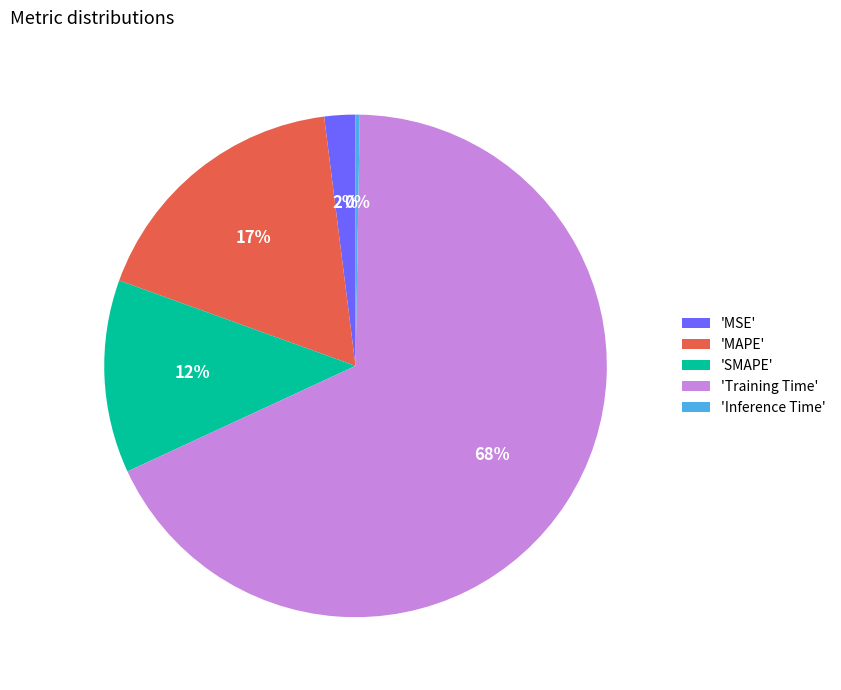

Is it true that 'Training Time' is 75% of the pie?

False